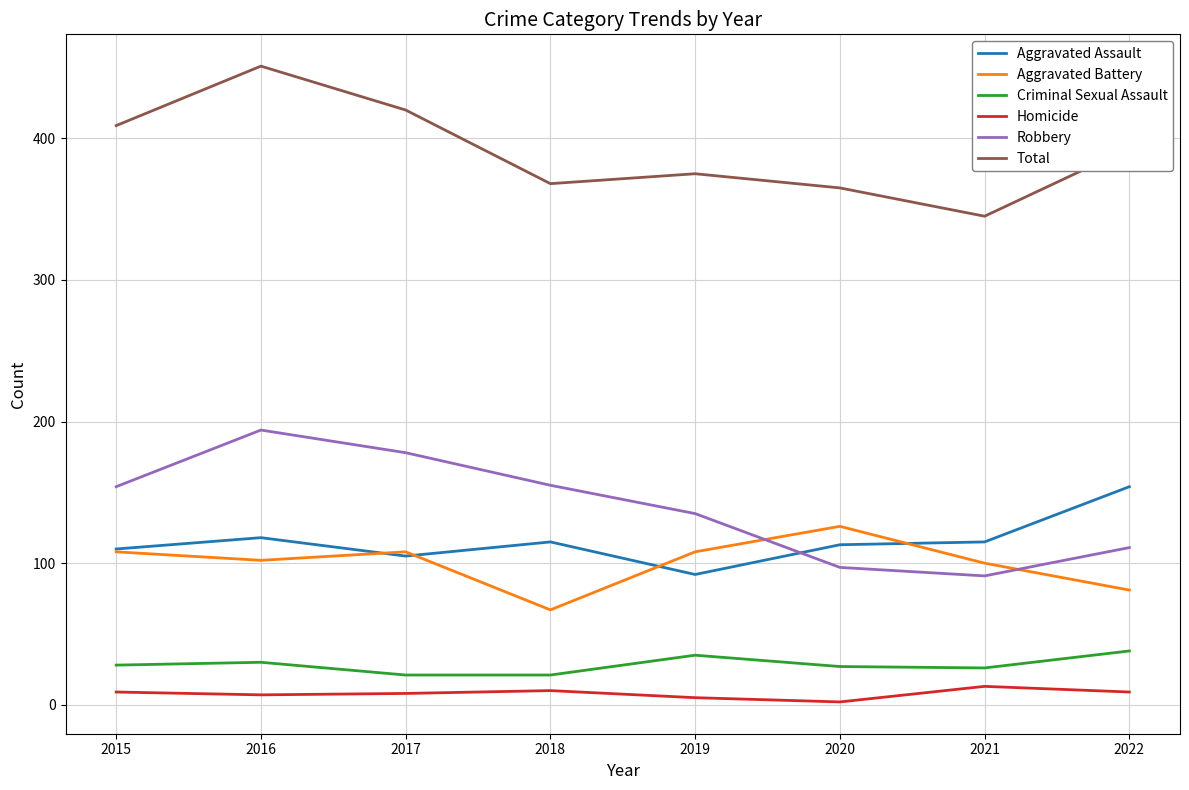

What is the sum of the Total values at 2018 and 2020?

733